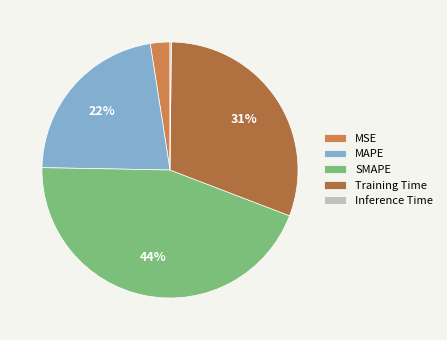

Is there any slice that represents more than half of the pie?

No